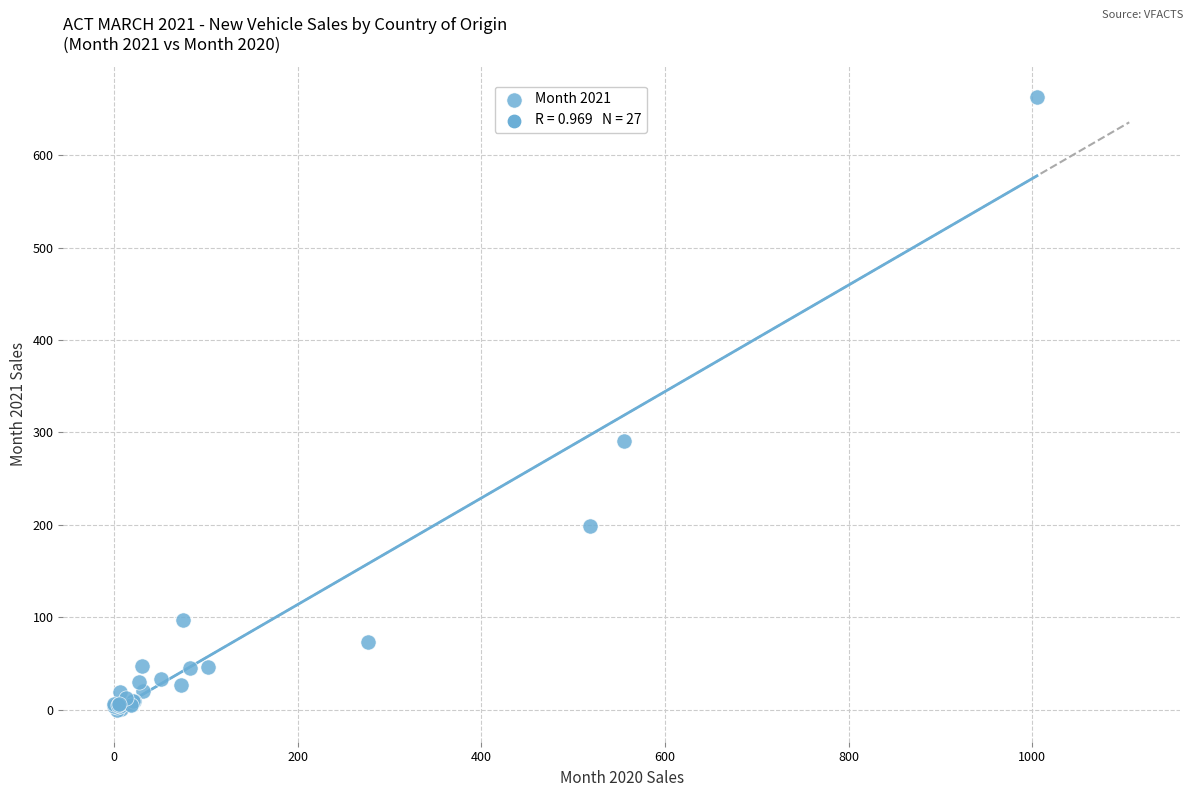

What Y value in the scatter plot is closest to 331?

291